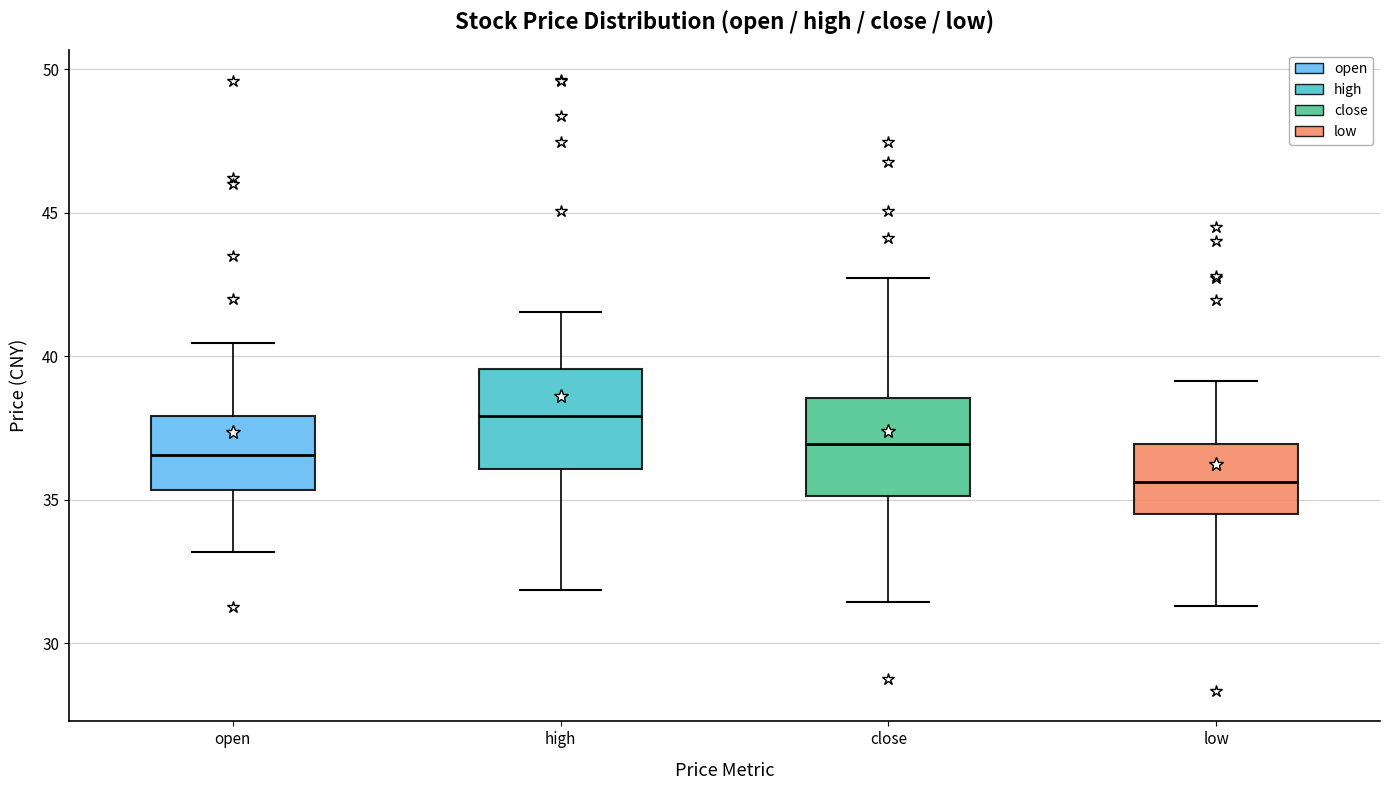

Reading left to right, read every box against the y-axis: the position of its median line, the range the box covers, and the ends of its whiskers. The values are not printed on the chart, so give them approximately, as read against the axis.

open: median 36.5, box 35.5 to 38.0, whiskers 33.0 to 40.5
high: median 38.0, box 36.0 to 39.5, whiskers 32.0 to 41.5
close: median 37.0, box 35.0 to 38.5, whiskers 31.5 to 42.5
low: median 35.5, box 34.5 to 37.0, whiskers 31.5 to 39.0